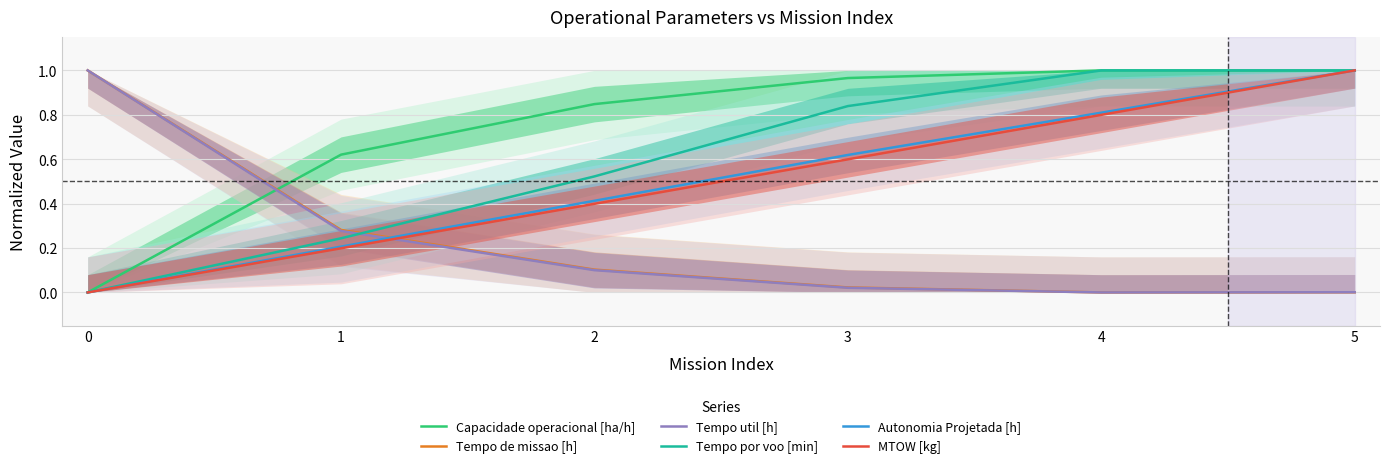

How many values in Tempo de missao [h] are above zero?

5